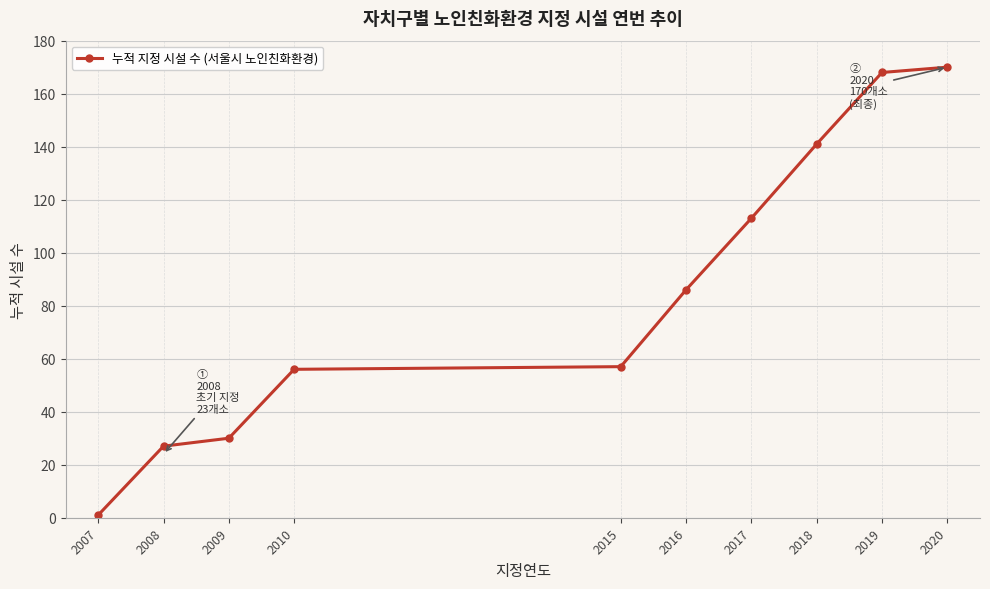

Reading left to right, transcribe all the data shown in this chart.

2007=1	2008=27	2009=30	2010=56	2015=57	2016=86	2017=113	2018=141	2019=168	2020=170